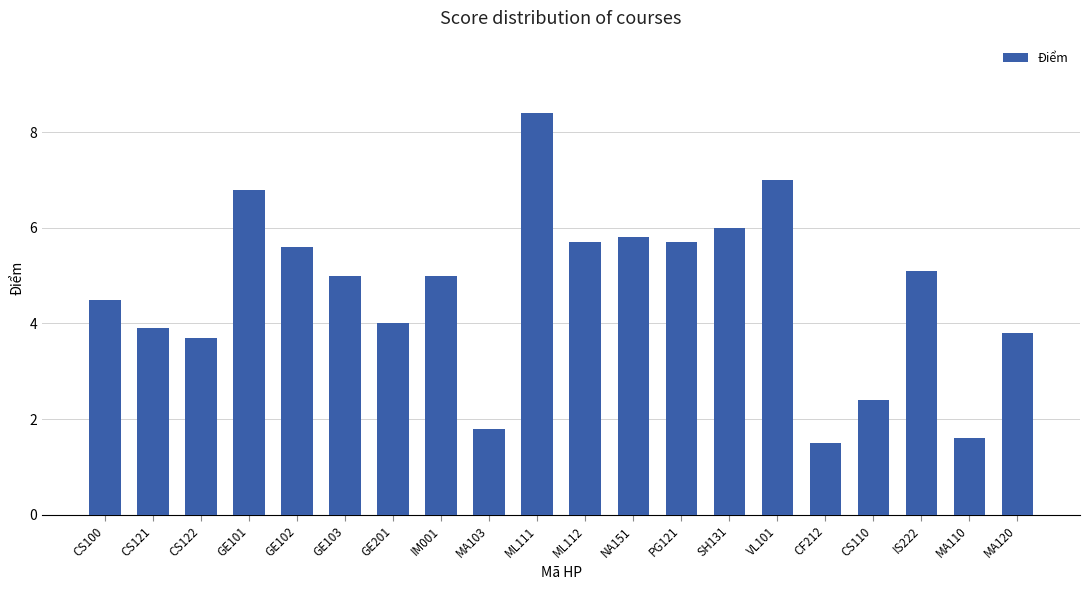

Where does the data first go above 5?

GE101